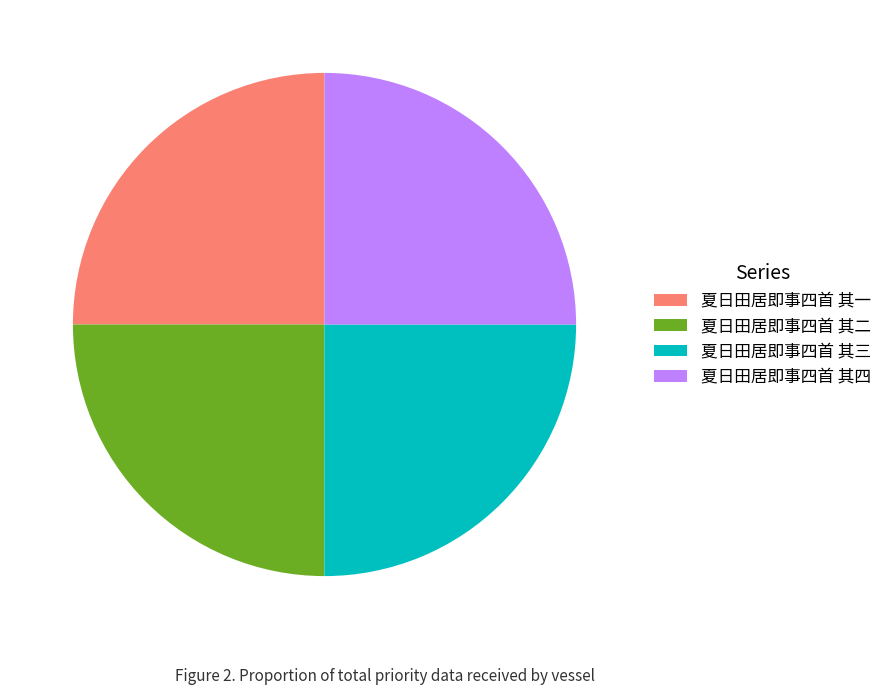

Count the number of slices in the pie.

4